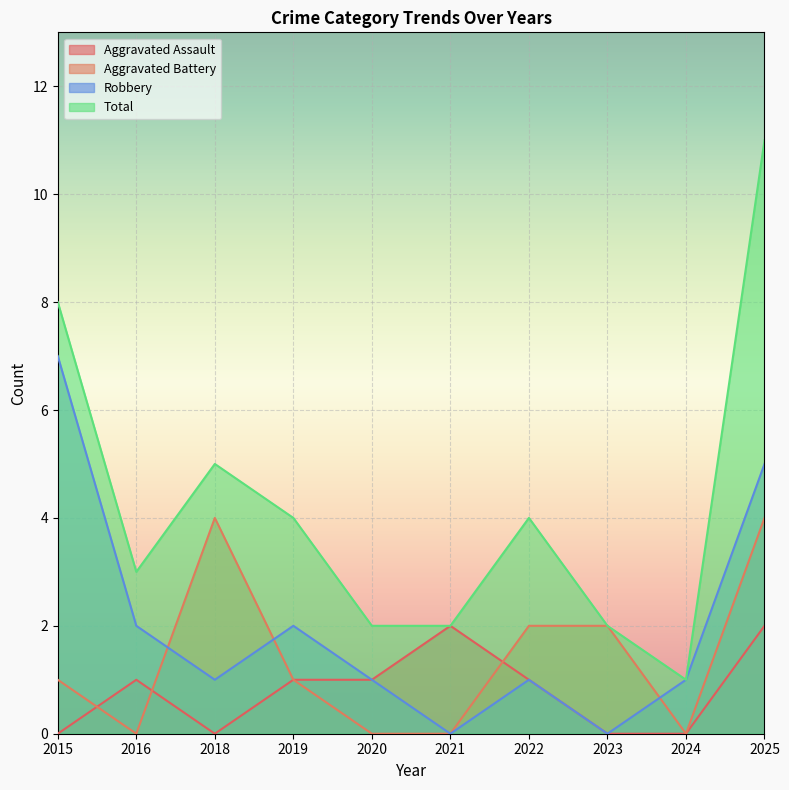

True or false: Total and Aggravated Battery intersect in this chart.

False